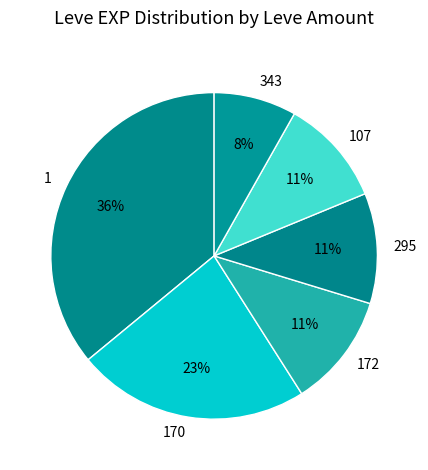

Is the sum of 343 and 170 greater than half?

No